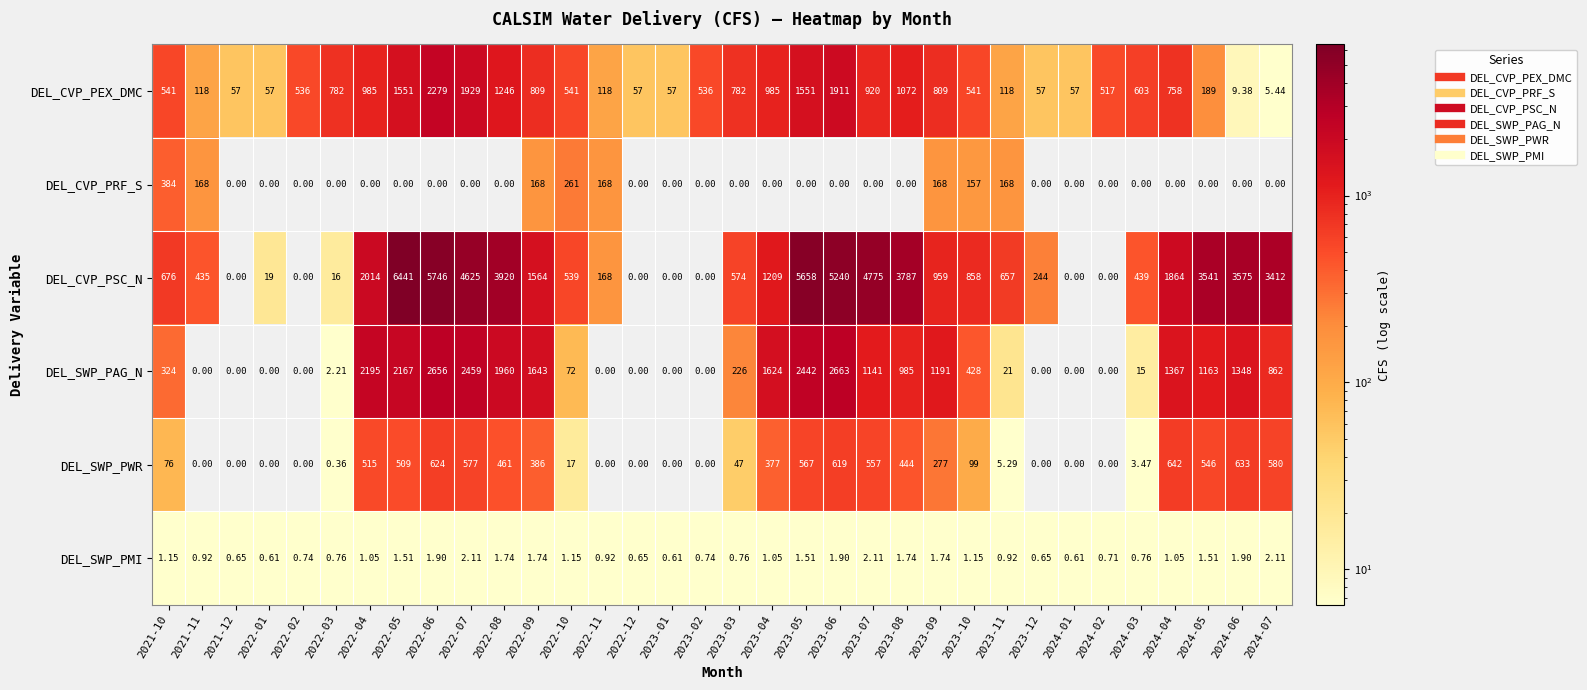

Which series has the largest total across all categories?

DEL_CVP_PSC_N